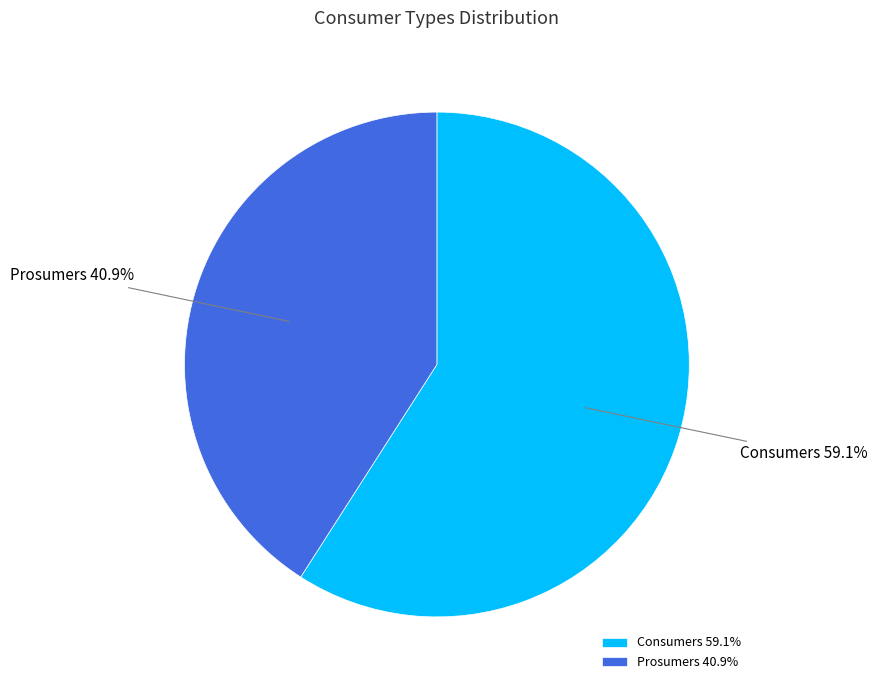

Count the number of slices in the pie.

2